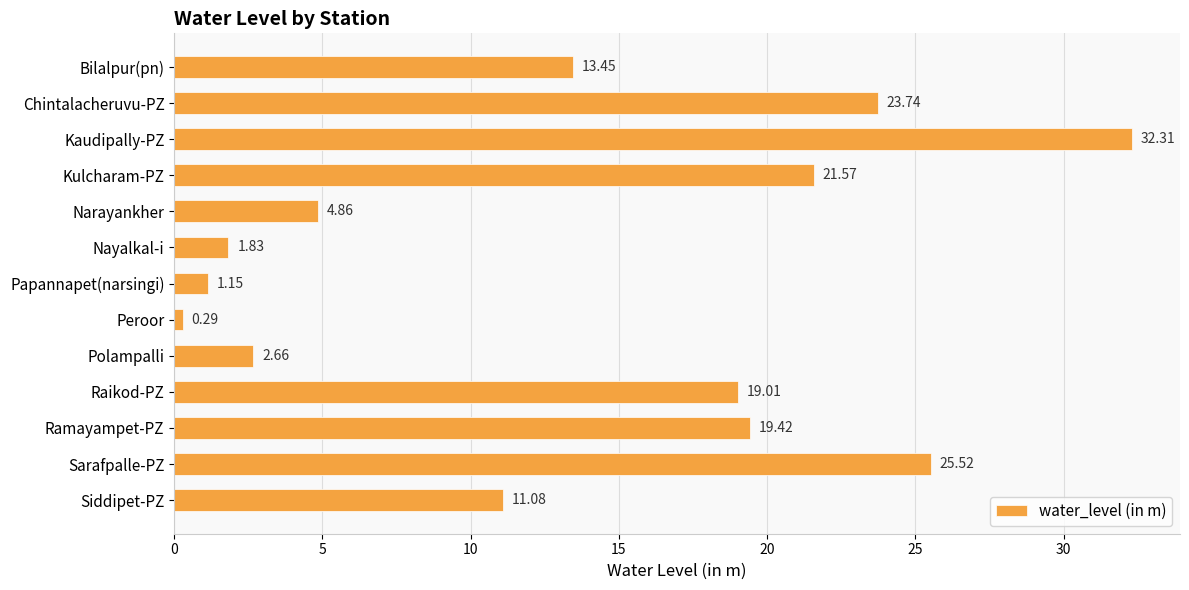

Between Narayankher and Papannapet(narsingi), which is larger?

Narayankher